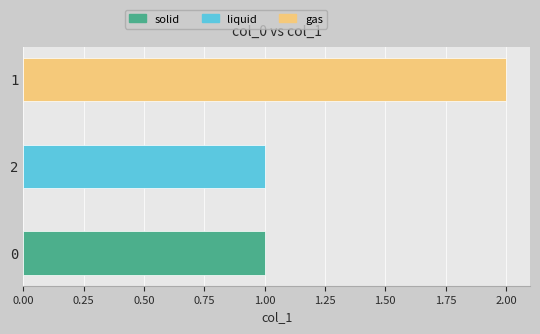

What is the average value?

1